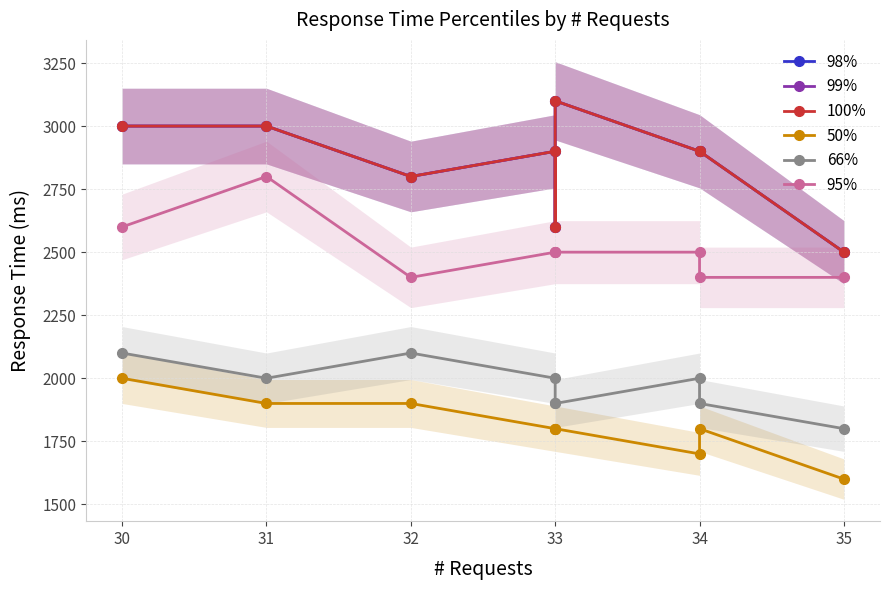

What is the maximum value shown in the chart?

3100